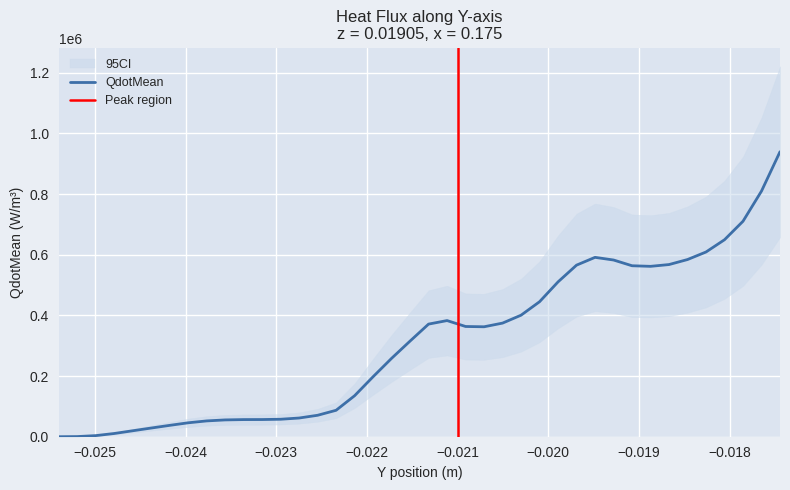

What is the highest value of the QdotMean series?

939490.0